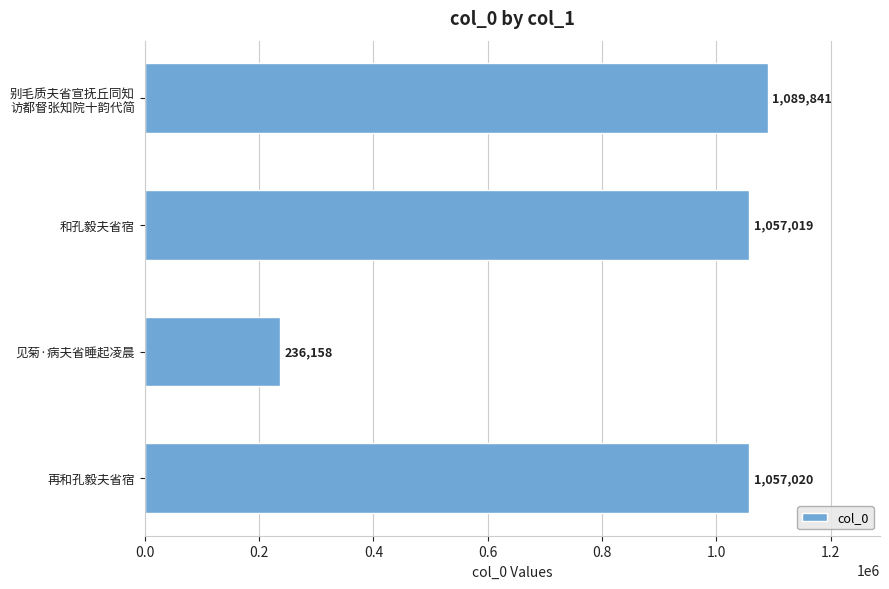

Reading top to bottom, what are all the values shown in this chart?

1089841	1057019	236158	1057020